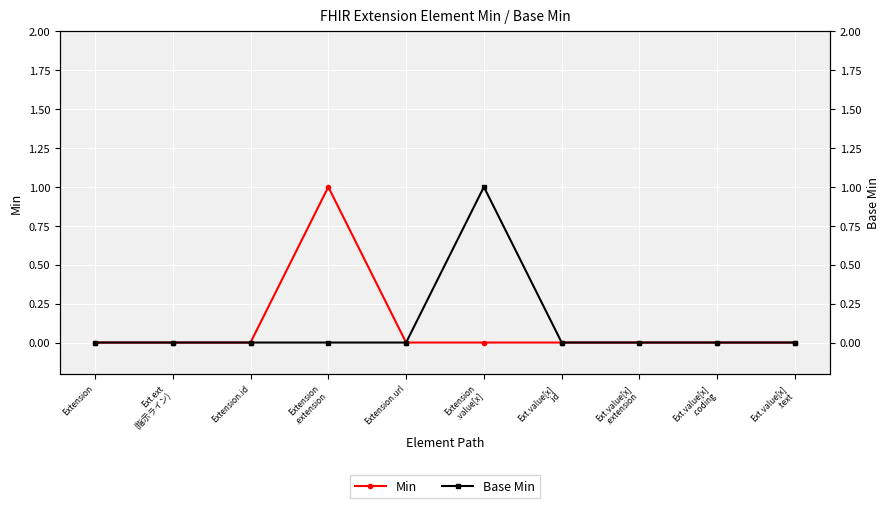

True or false: Base Min and Min intersect in this chart.

False